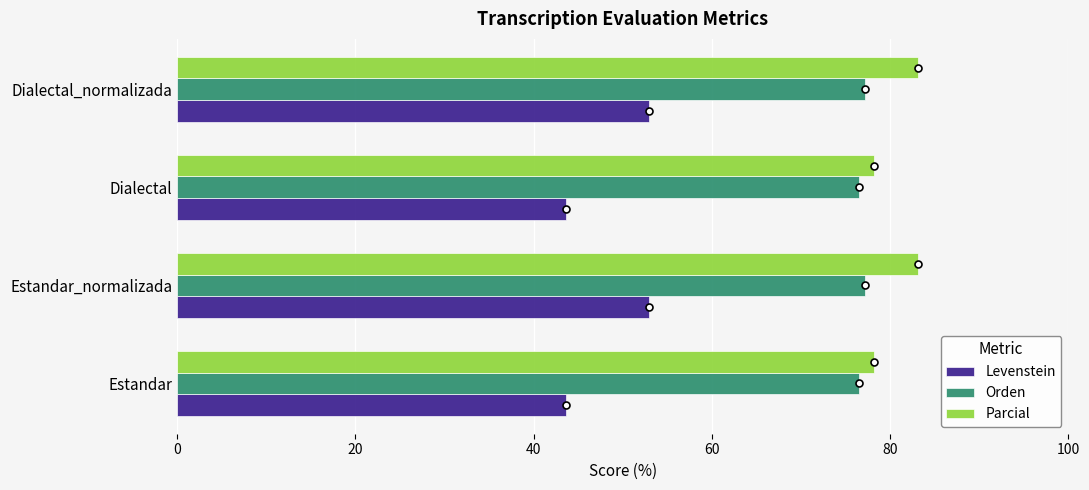

Which series has the largest total across all categories?

Parcial